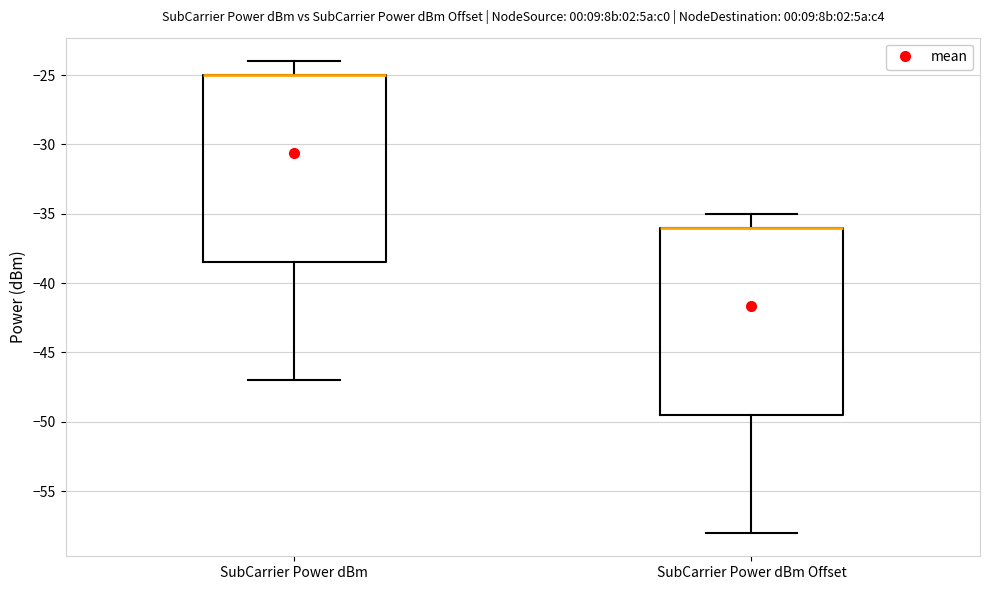

Where is the lower edge of the box for SubCarrier Power dBm on the y-axis? The values are not printed on the chart, so give them approximately, as read against the axis.

-38.5